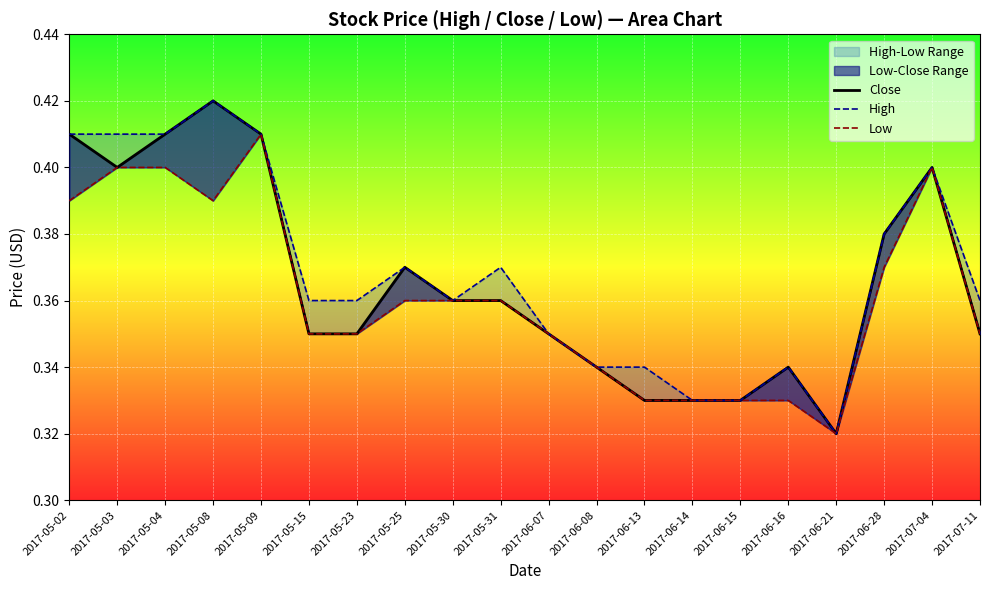

At which category is the sum across all series the highest?

2017-05-08